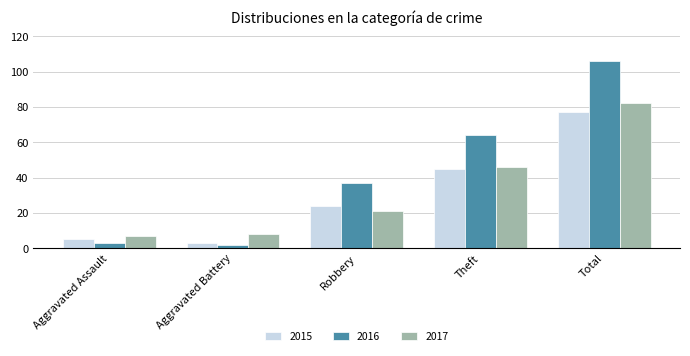

Which series has the widest spread of values?

2016